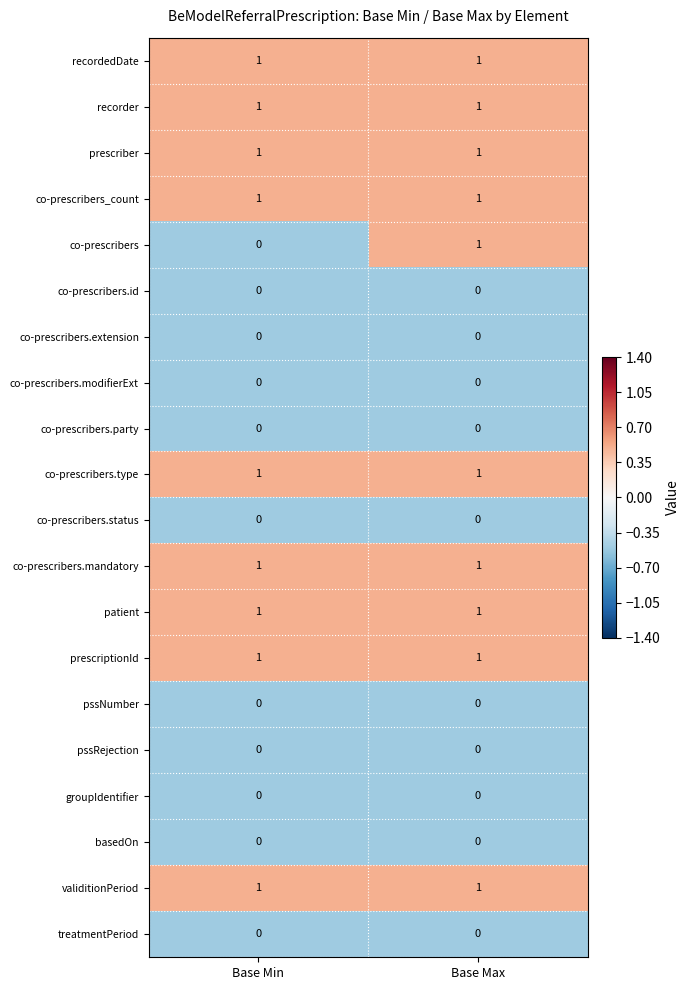

What is the minimum value shown in the chart?

0